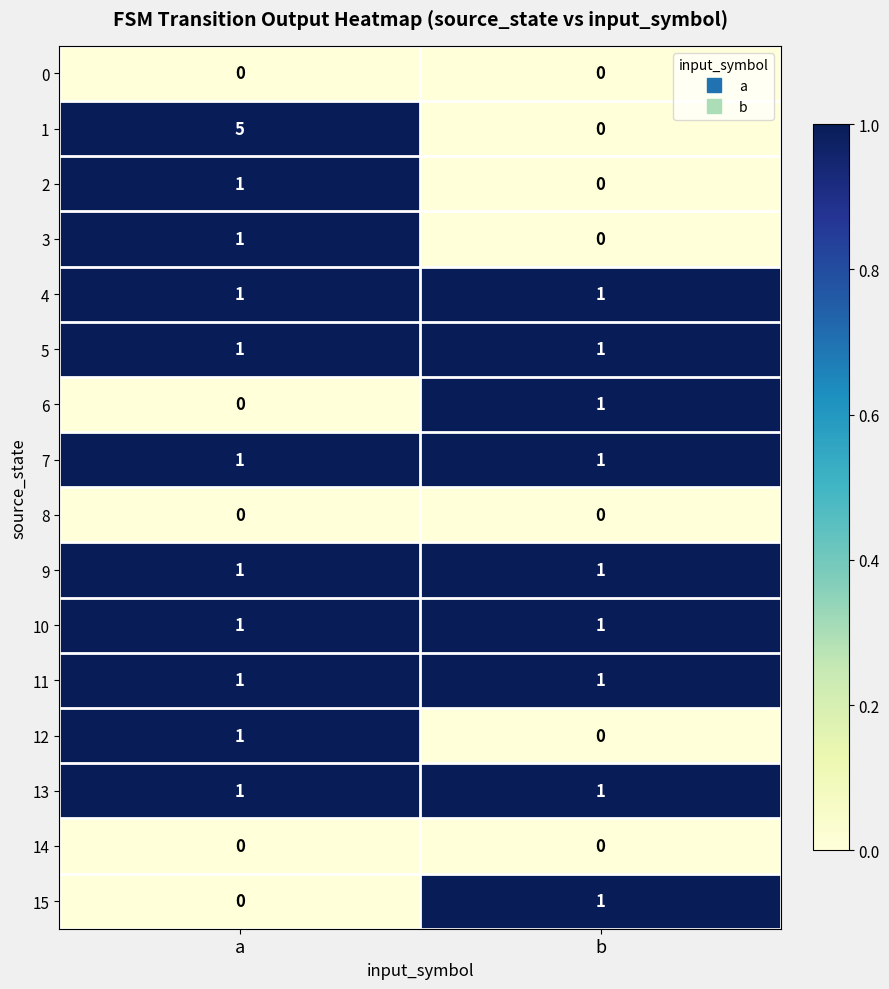

Is the value of 12 at a greater than the value of 14 at a?

Yes